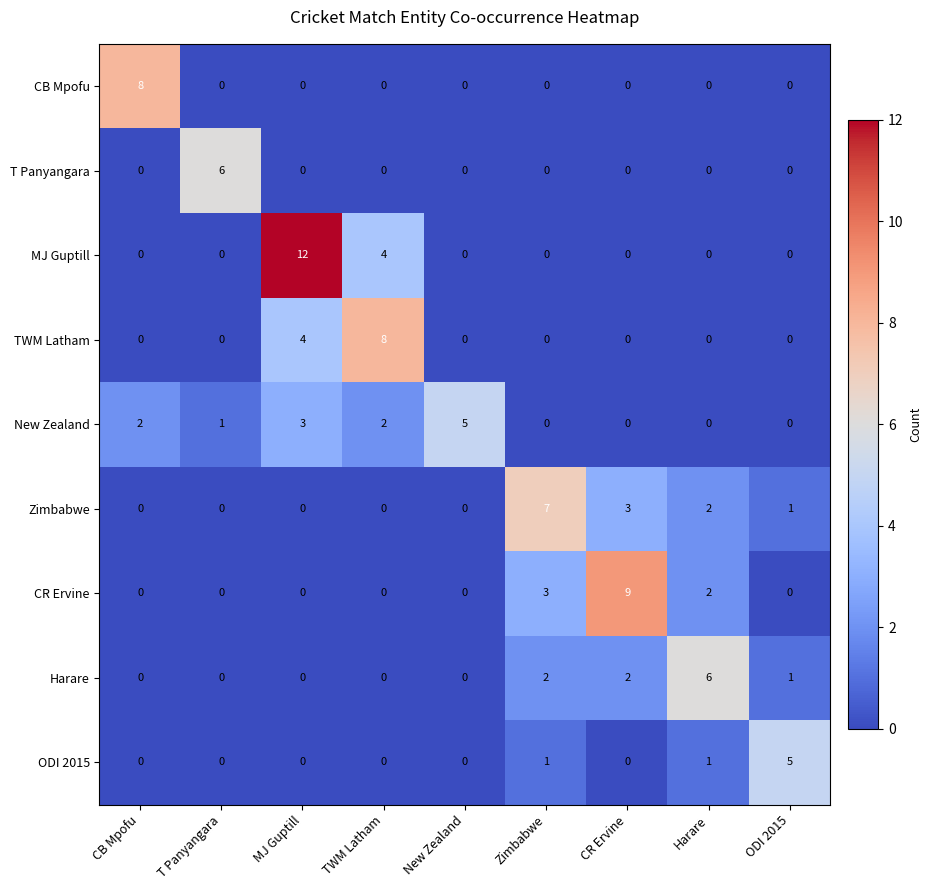

Which series has the widest spread of values?

MJ Guptill